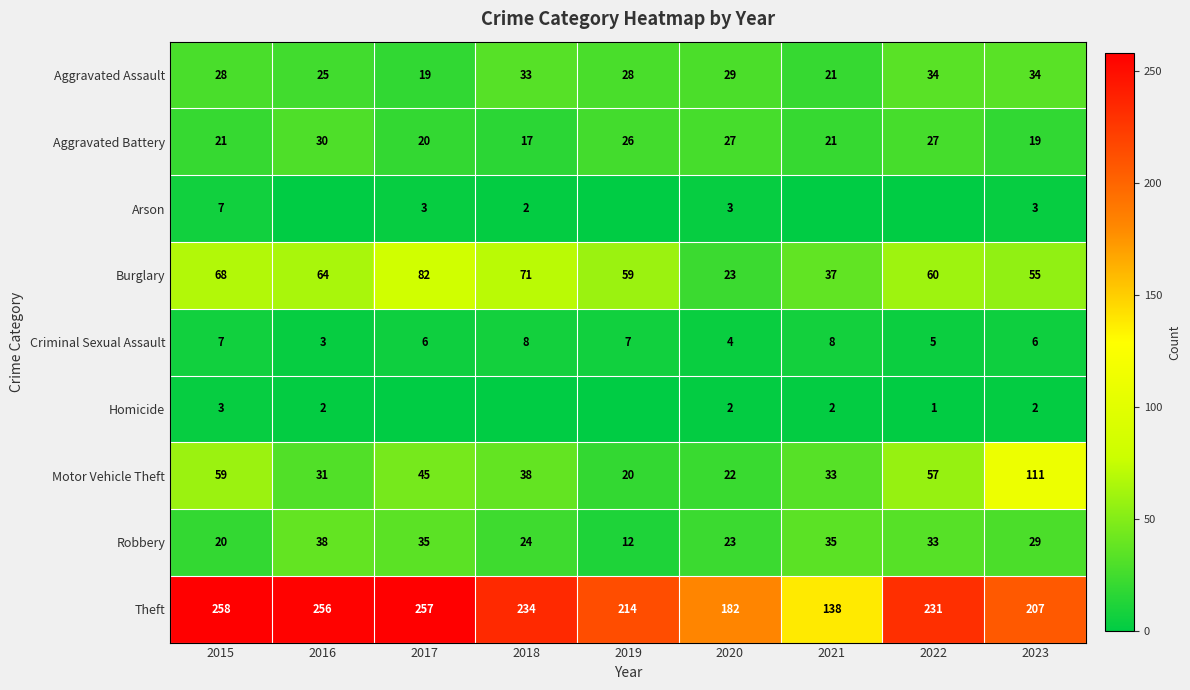

What is the sum of the Motor Vehicle Theft values at 2023 and 2022?

168